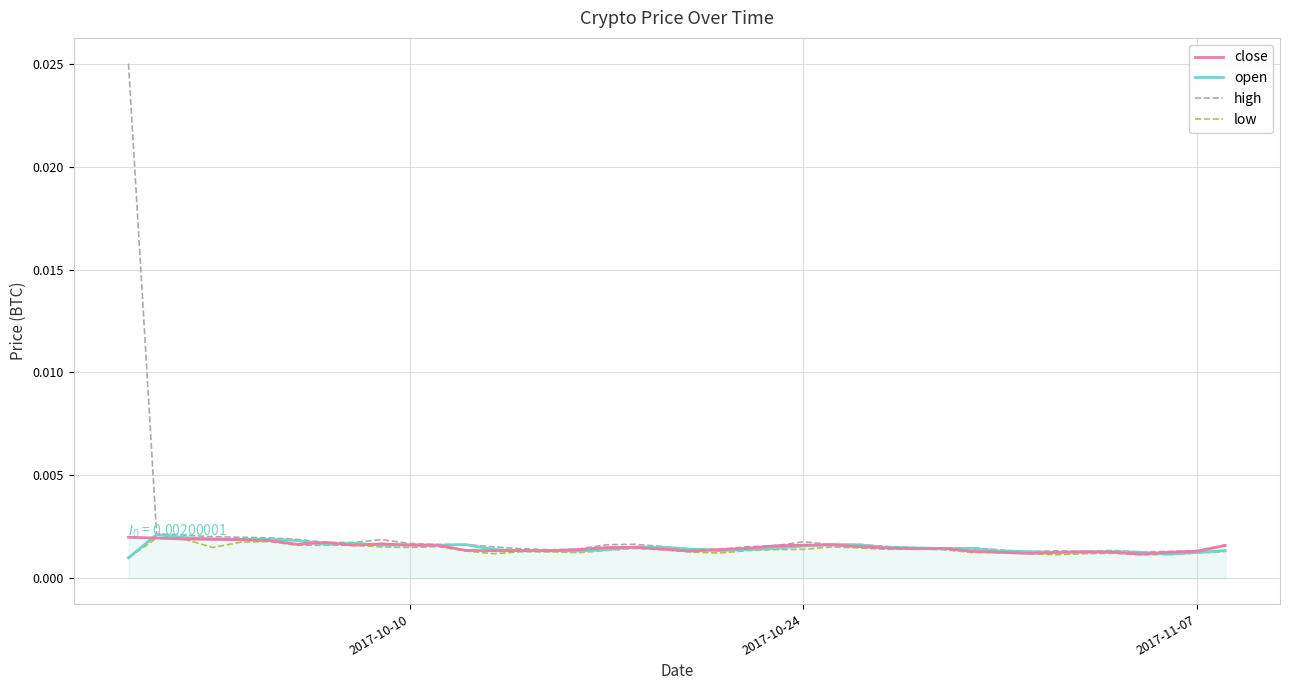

Which series has the widest spread of values?

high